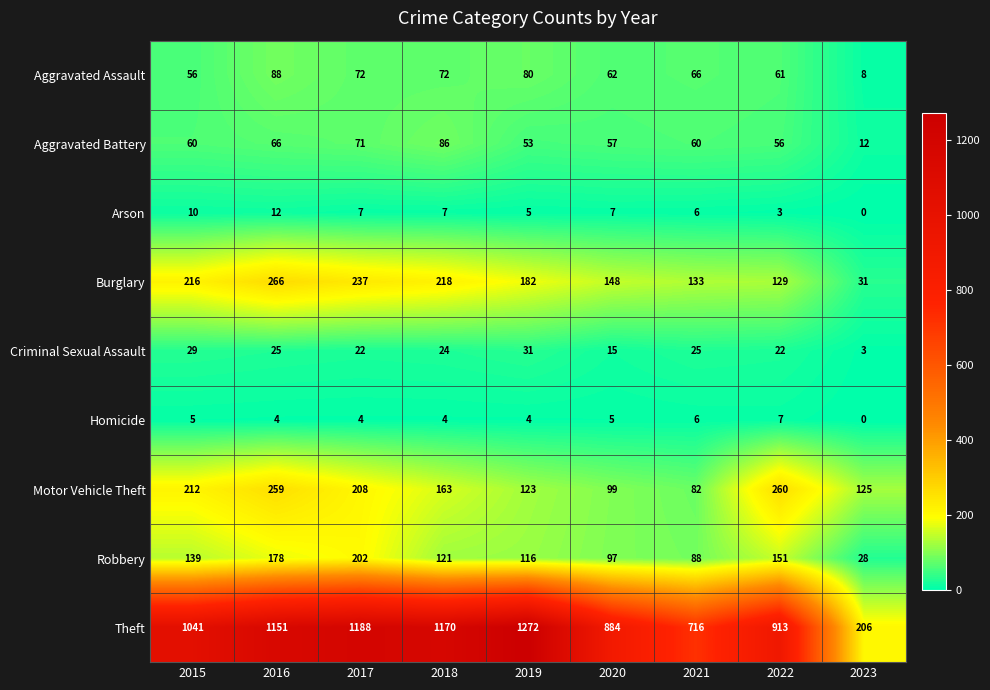

Which category has the lowest value across all series?

2023